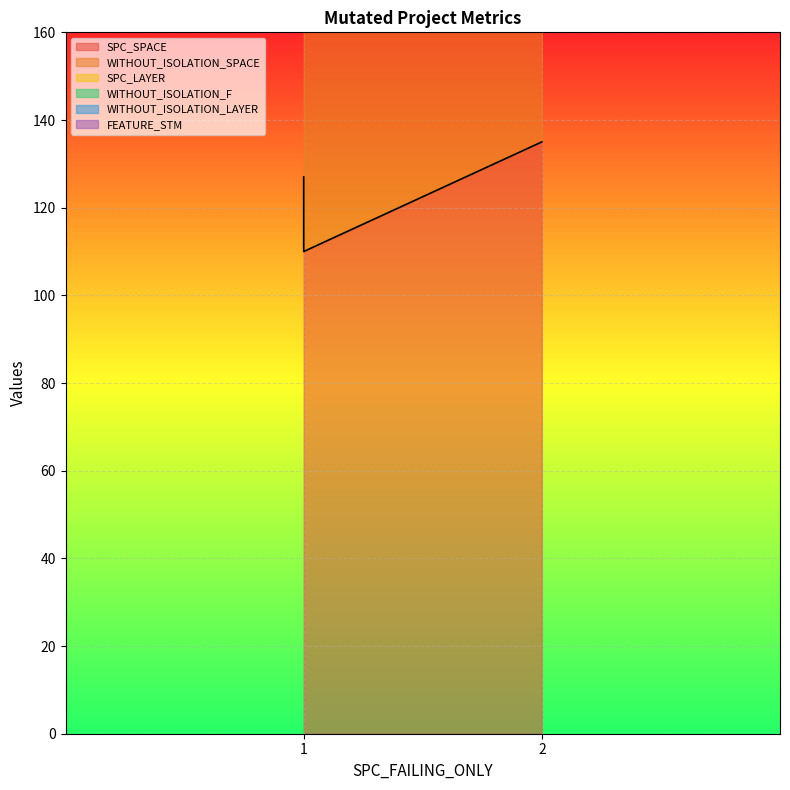

What is the spread (max minus min) of values at 1?

126